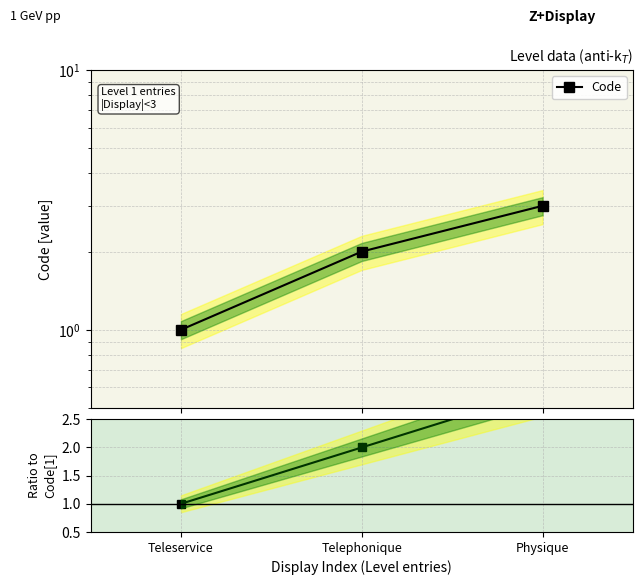

True or false: Code has a value of 1 at Teleservice.

True